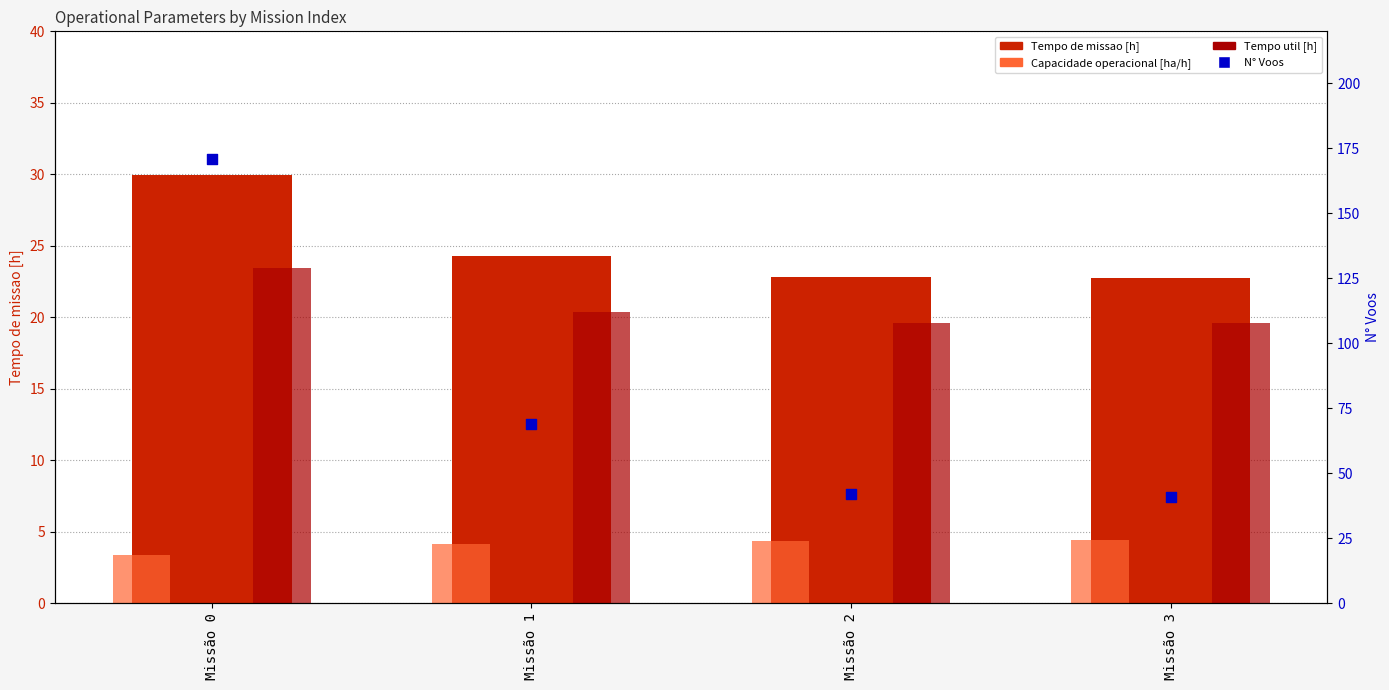

At which category is the sum across all series the highest?

Missão 0